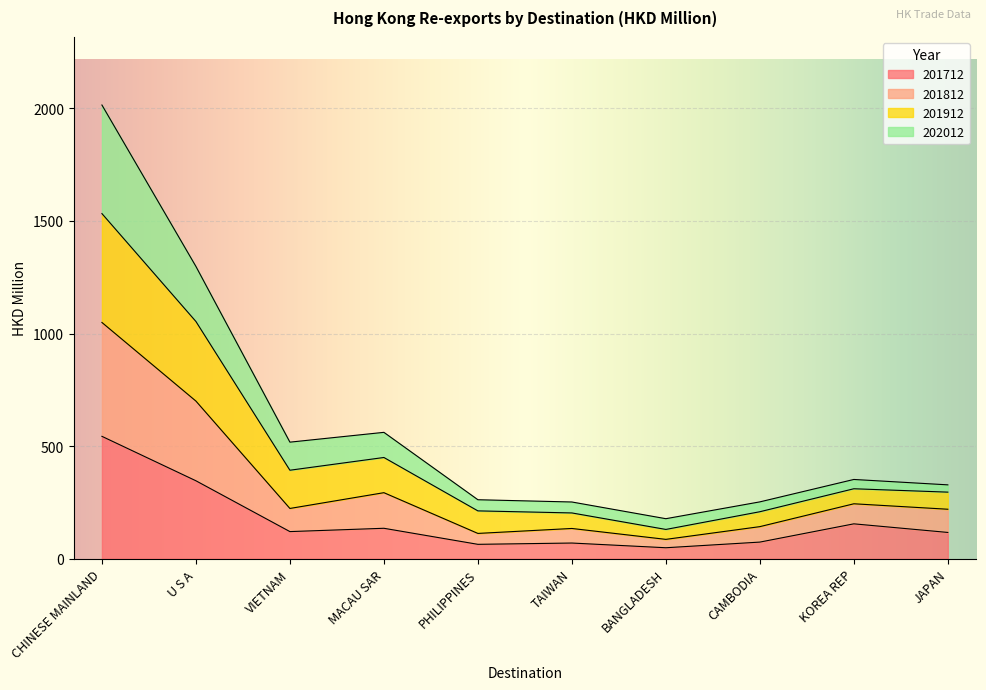

The 201712 series shows 117.0 at JAPAN. True or false?

True